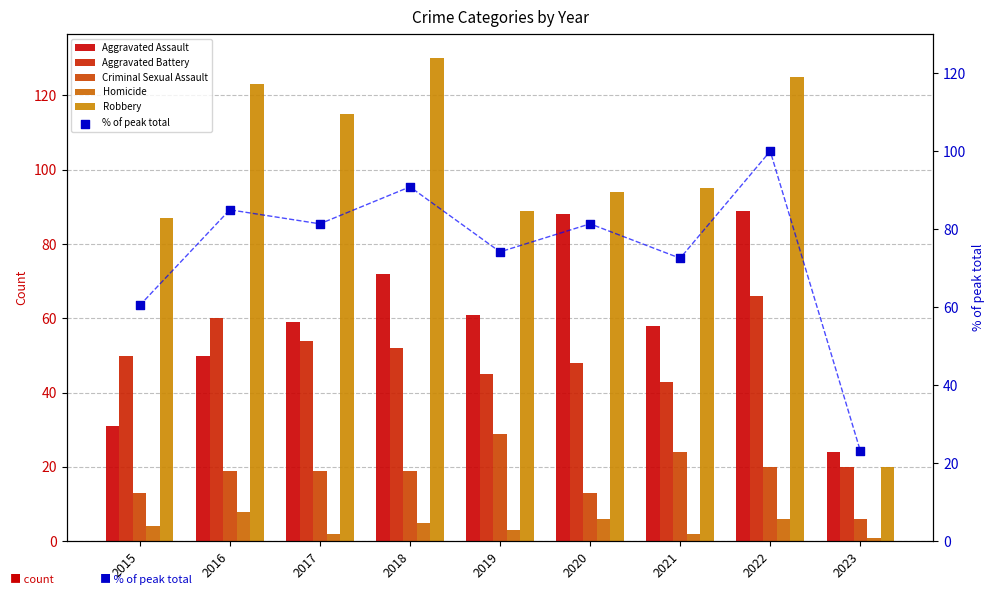

Which series has the largest Y range (max minus min)?

Robbery